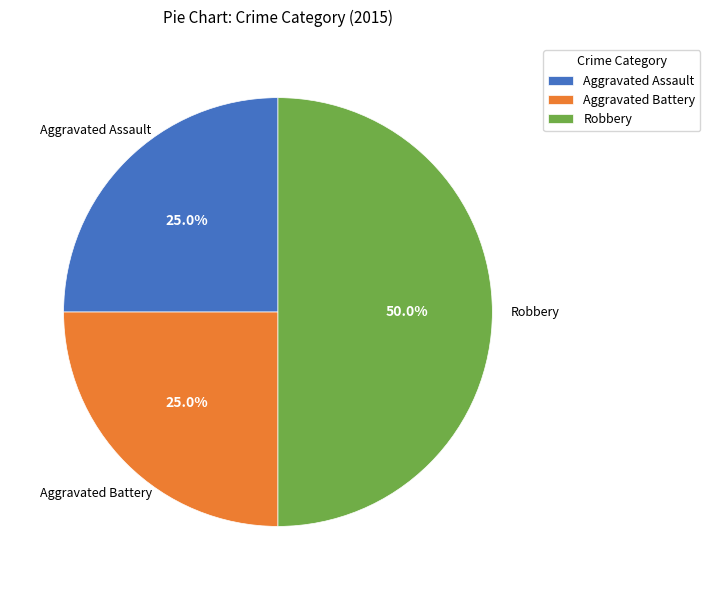

Does Aggravated Assault account for over 50% of the chart?

No